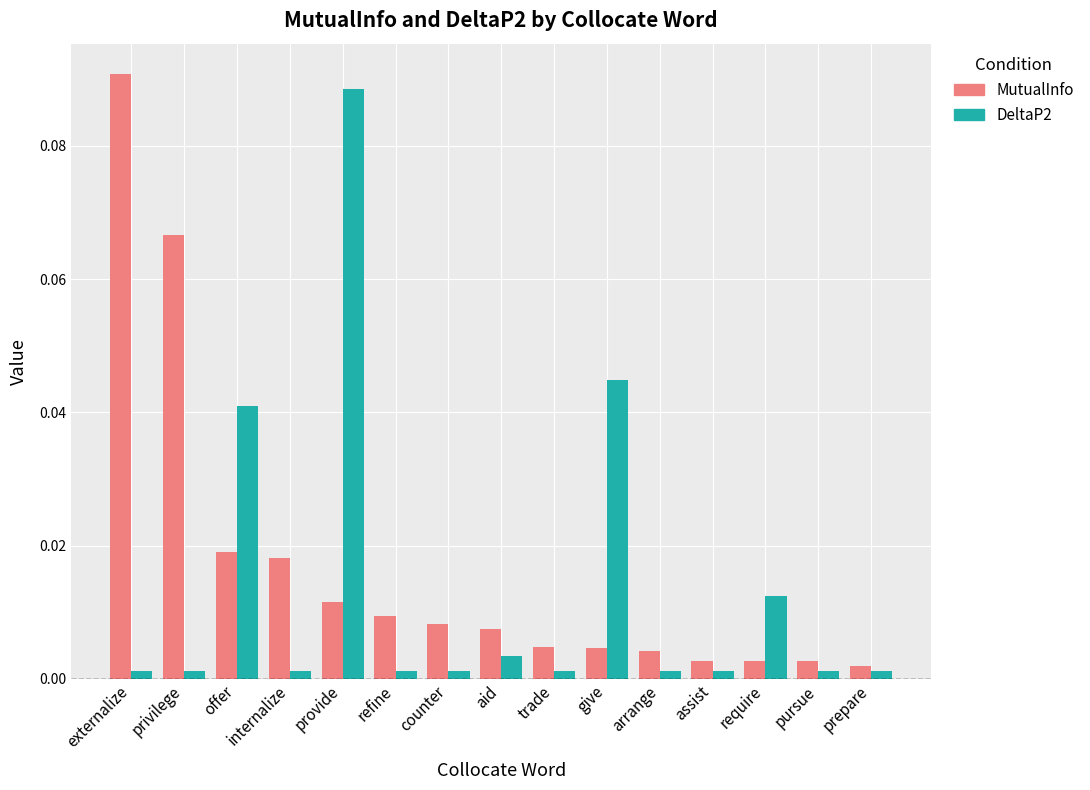

What position from the right is trade?

7